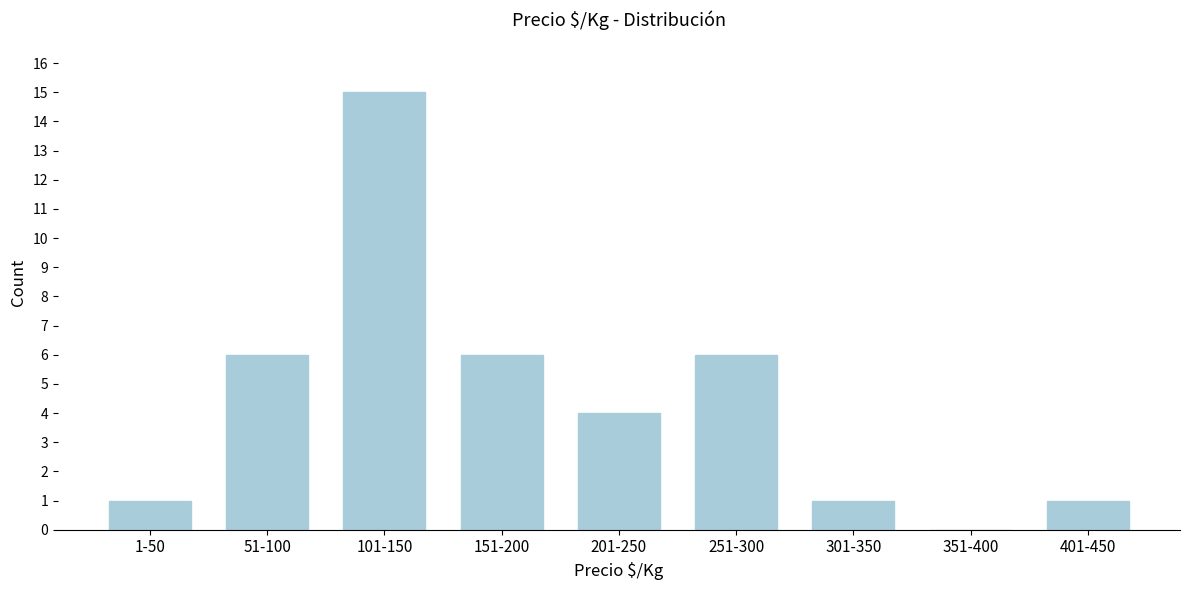

Reading left to right, extract all data points from this chart.

1-50=1	51-100=6	101-150=15	151-200=6	201-250=4	251-300=6	301-350=1	351-400=0	401-450=1